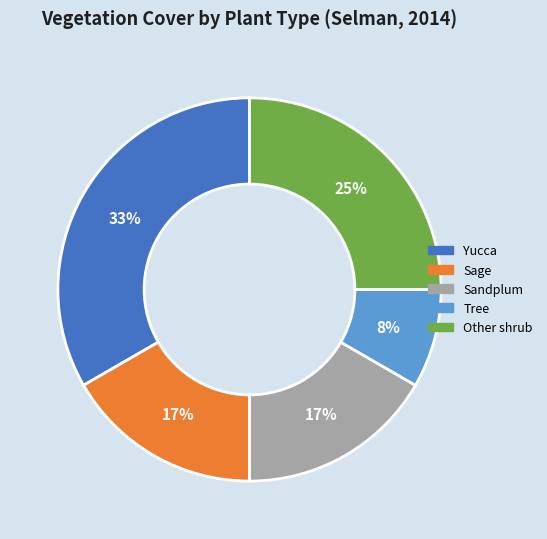

To the nearest percent, what is the difference between the largest and smallest slice percentages?

25%